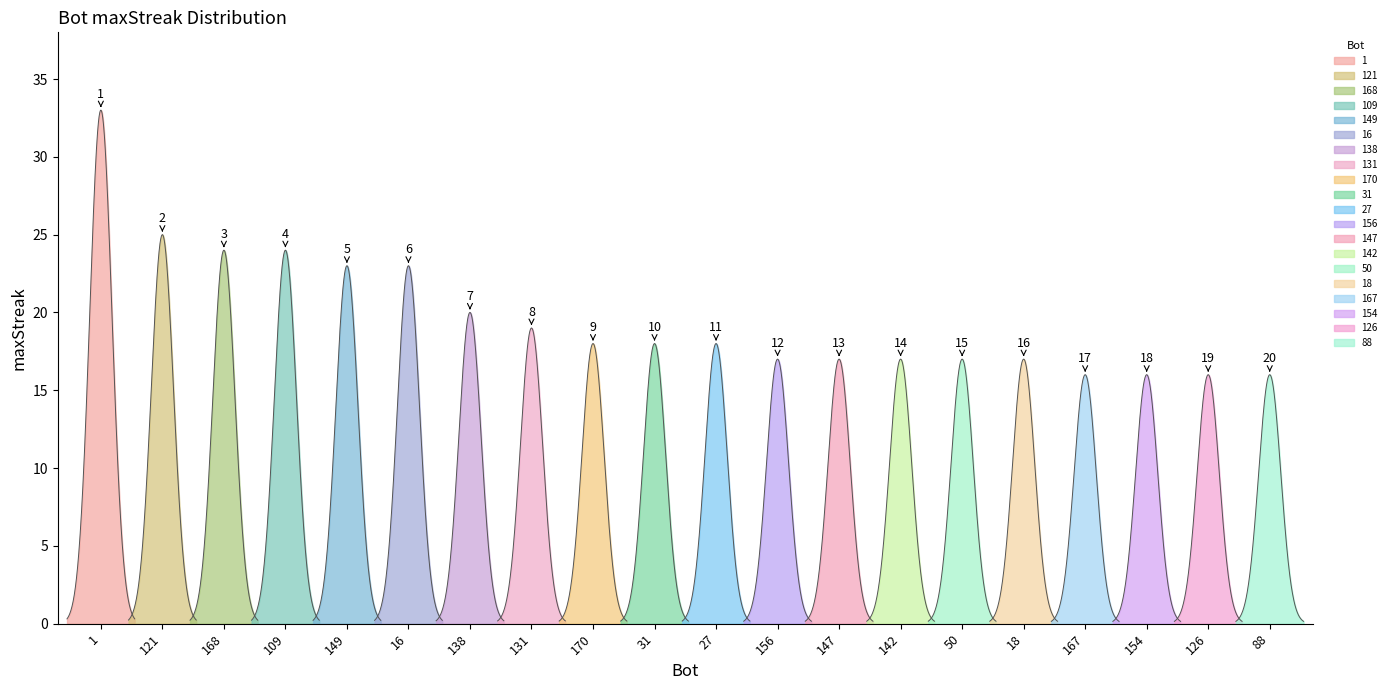

What is the ratio of the value at 170 to the value at 154?

1.1